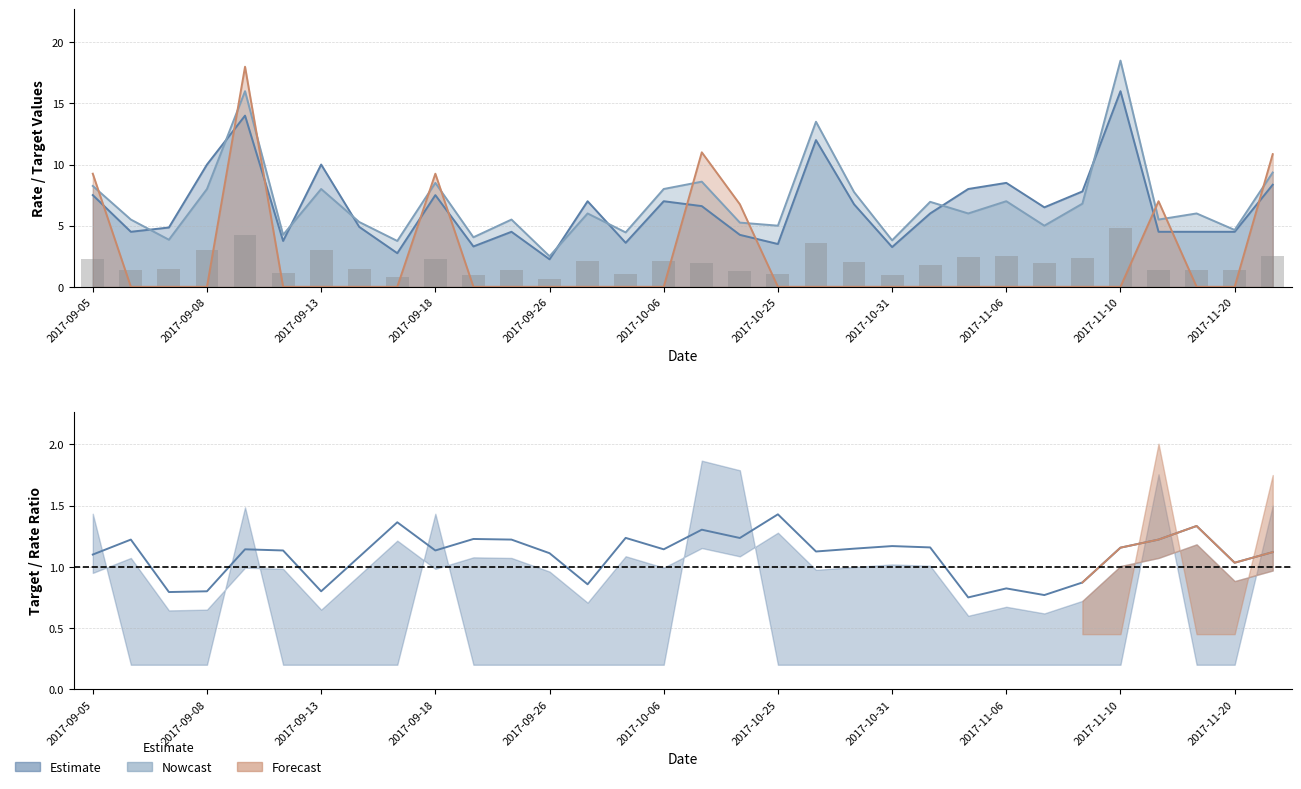

What is the total value across all series at 2017-11-01?

12.9